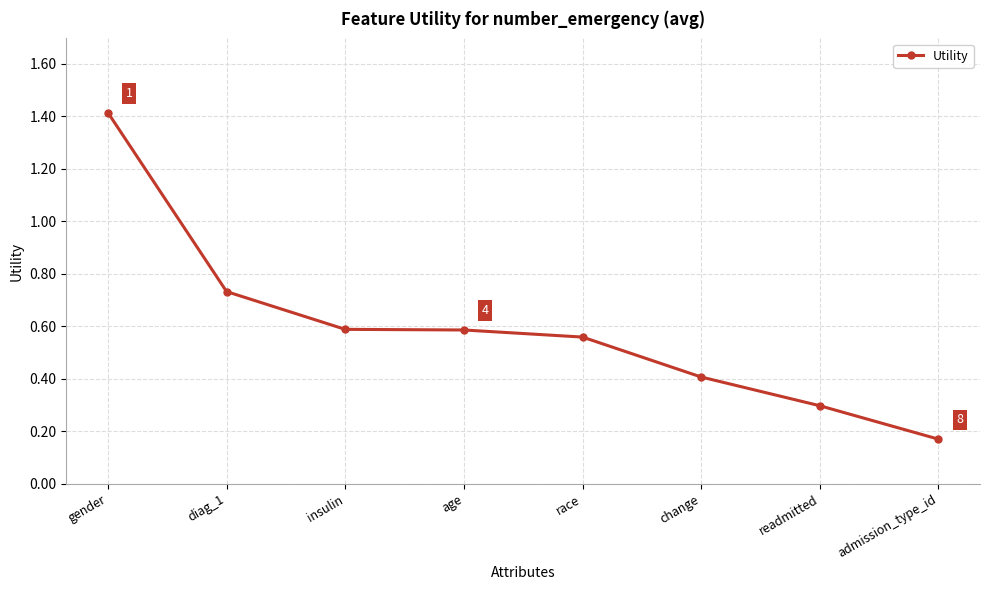

At which category does the chart reach its peak across all series?

gender